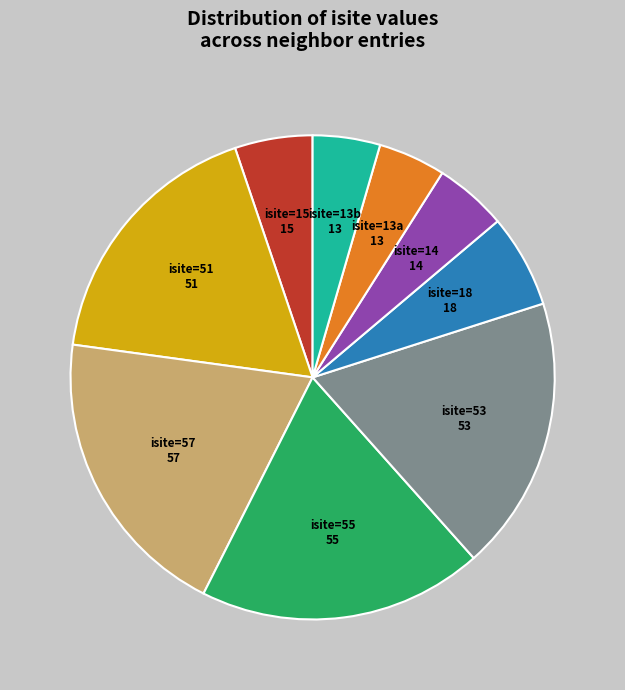

Is there any slice that represents more than half of the pie?

No